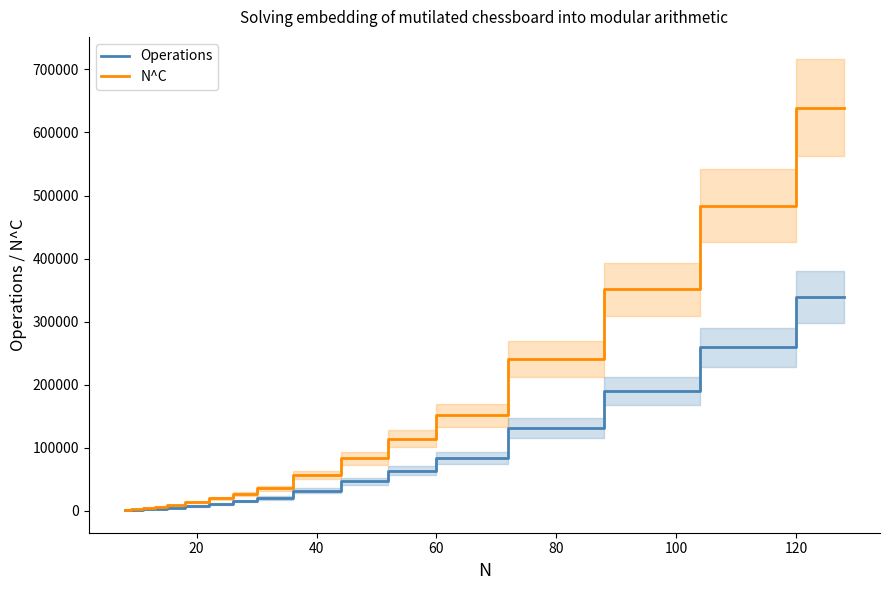

The value of Operations at 40 is 32049.0. True or false?

True